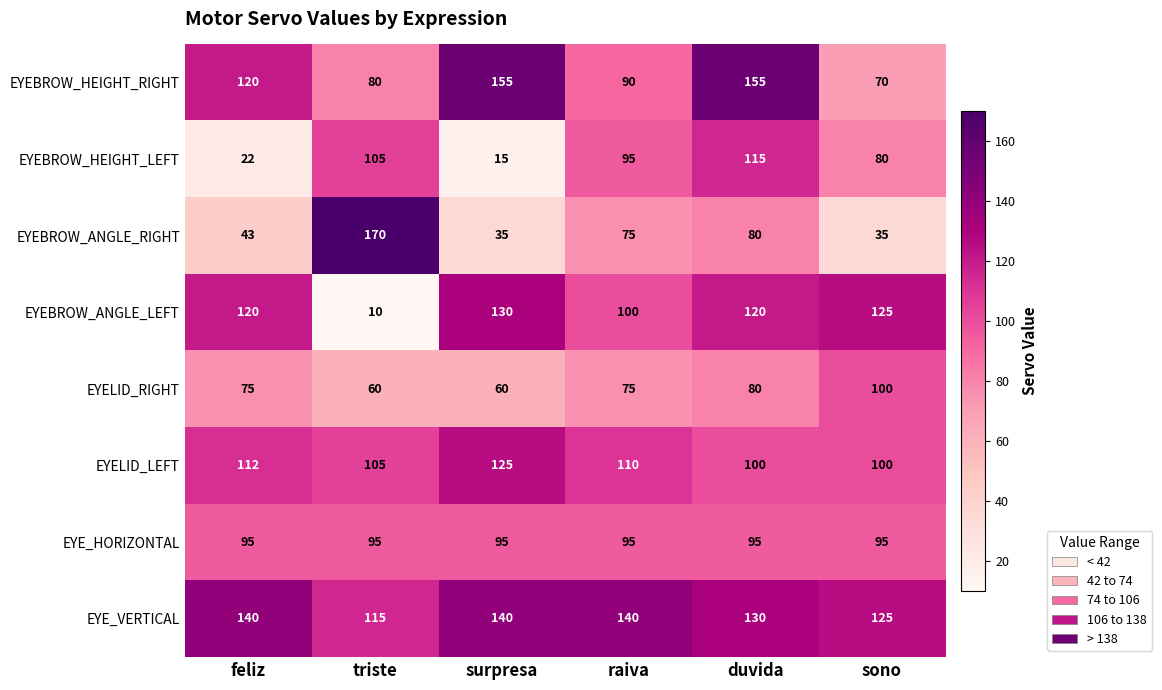

Rank the series by their maximum value, from highest to lowest.

EYEBROW_ANGLE_RIGHT, EYEBROW_HEIGHT_RIGHT, EYE_VERTICAL, EYEBROW_ANGLE_LEFT, EYELID_LEFT, EYEBROW_HEIGHT_LEFT, EYELID_RIGHT, EYE_HORIZONTAL